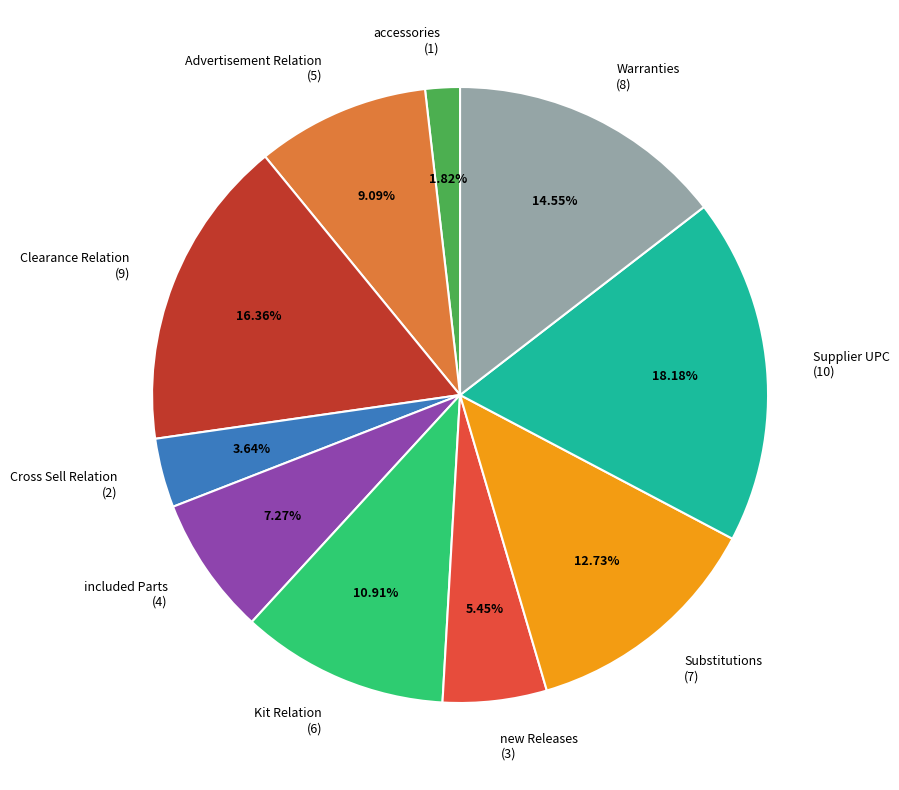

To the nearest percent, what is the difference between the Warranties and new Releases slice percentages?

9%